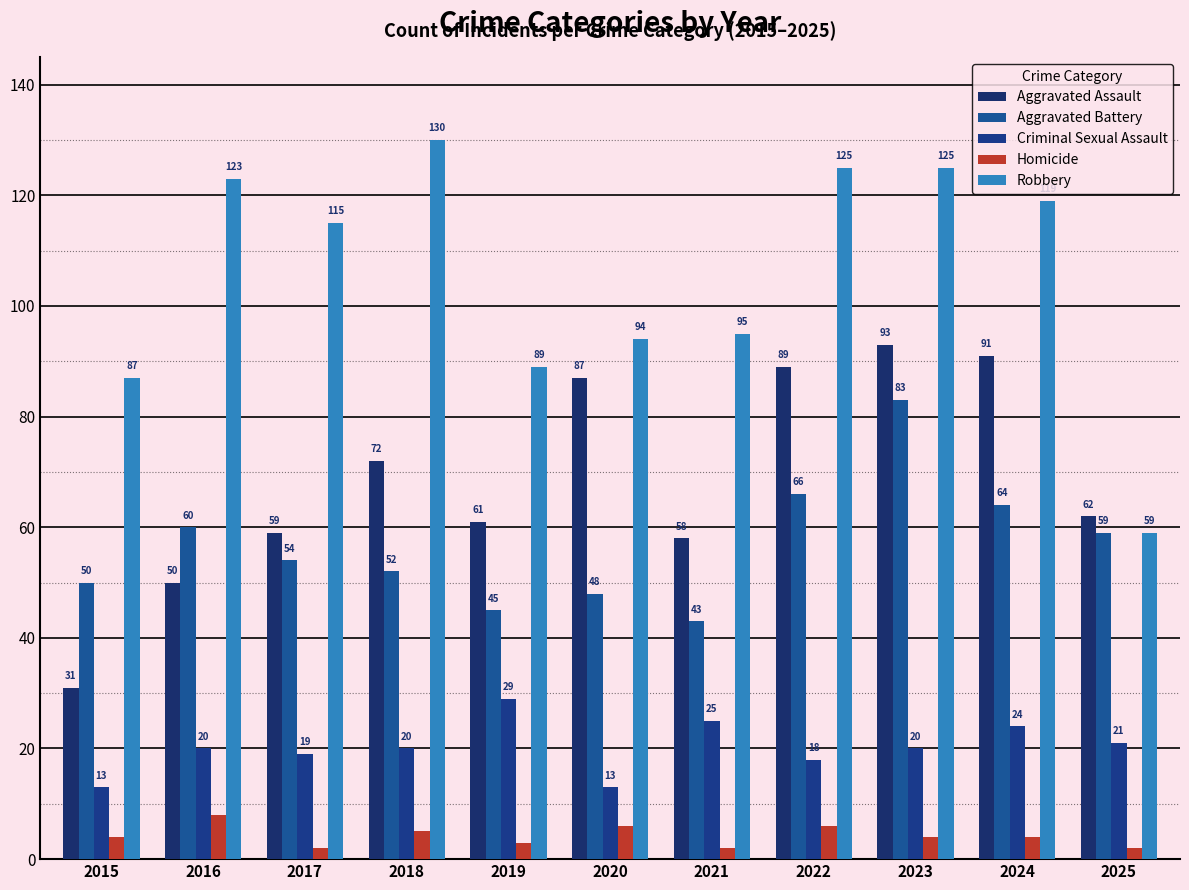

What value does the Robbery series have at 2015, to the nearest 5?

85